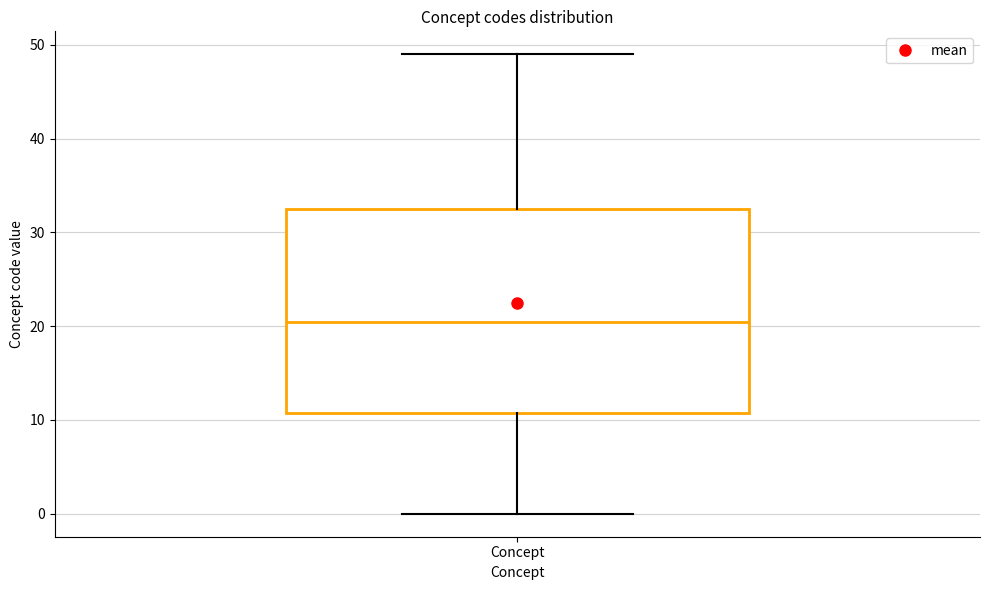

Read this box plot against the y-axis: the position of the median line, the range covered by the box, and the ends of both whiskers. The values are not printed on the chart, so give them approximately, as read against the axis.

median 21, box 11 to 33, whiskers 0 to 49